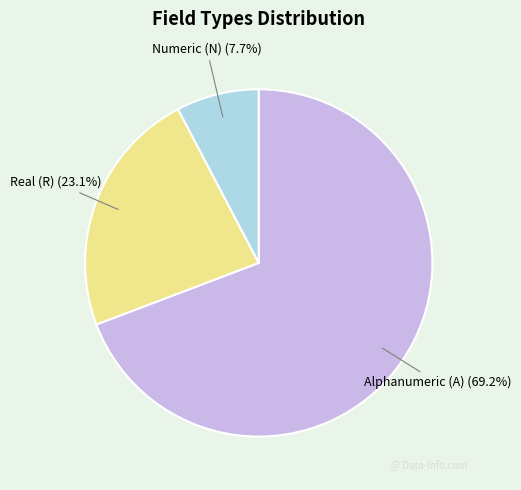

Combined, do Alphanumeric (A) (69.2%) and Real (R) (23.1%) account for over 50%?

Yes